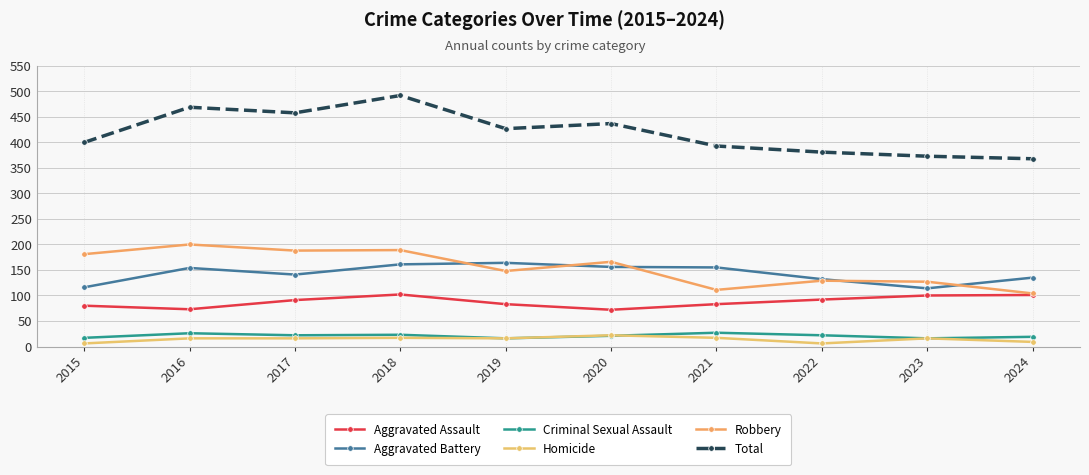

What is the spread (max minus min) of values at 2016?

453